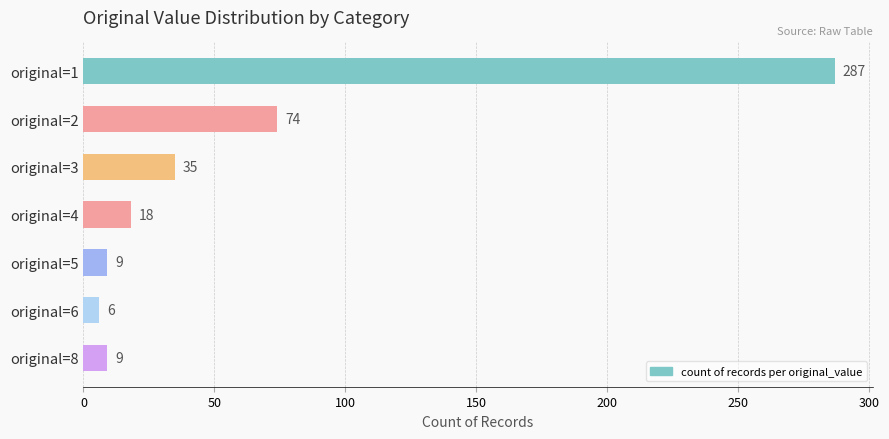

What is the minimum value shown in the chart?

6